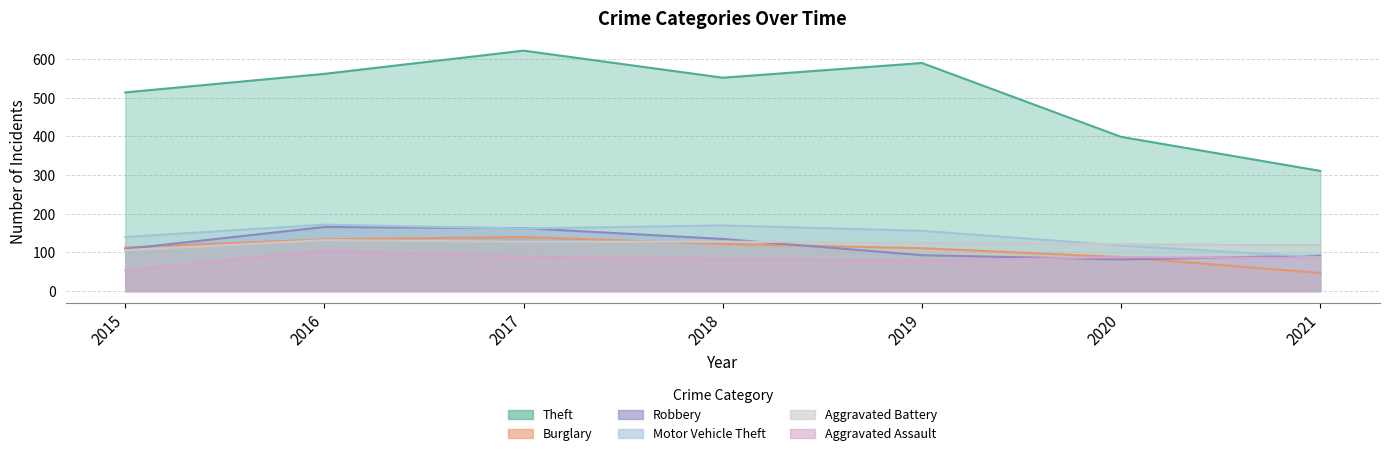

What is the minimum value shown in the chart?

47